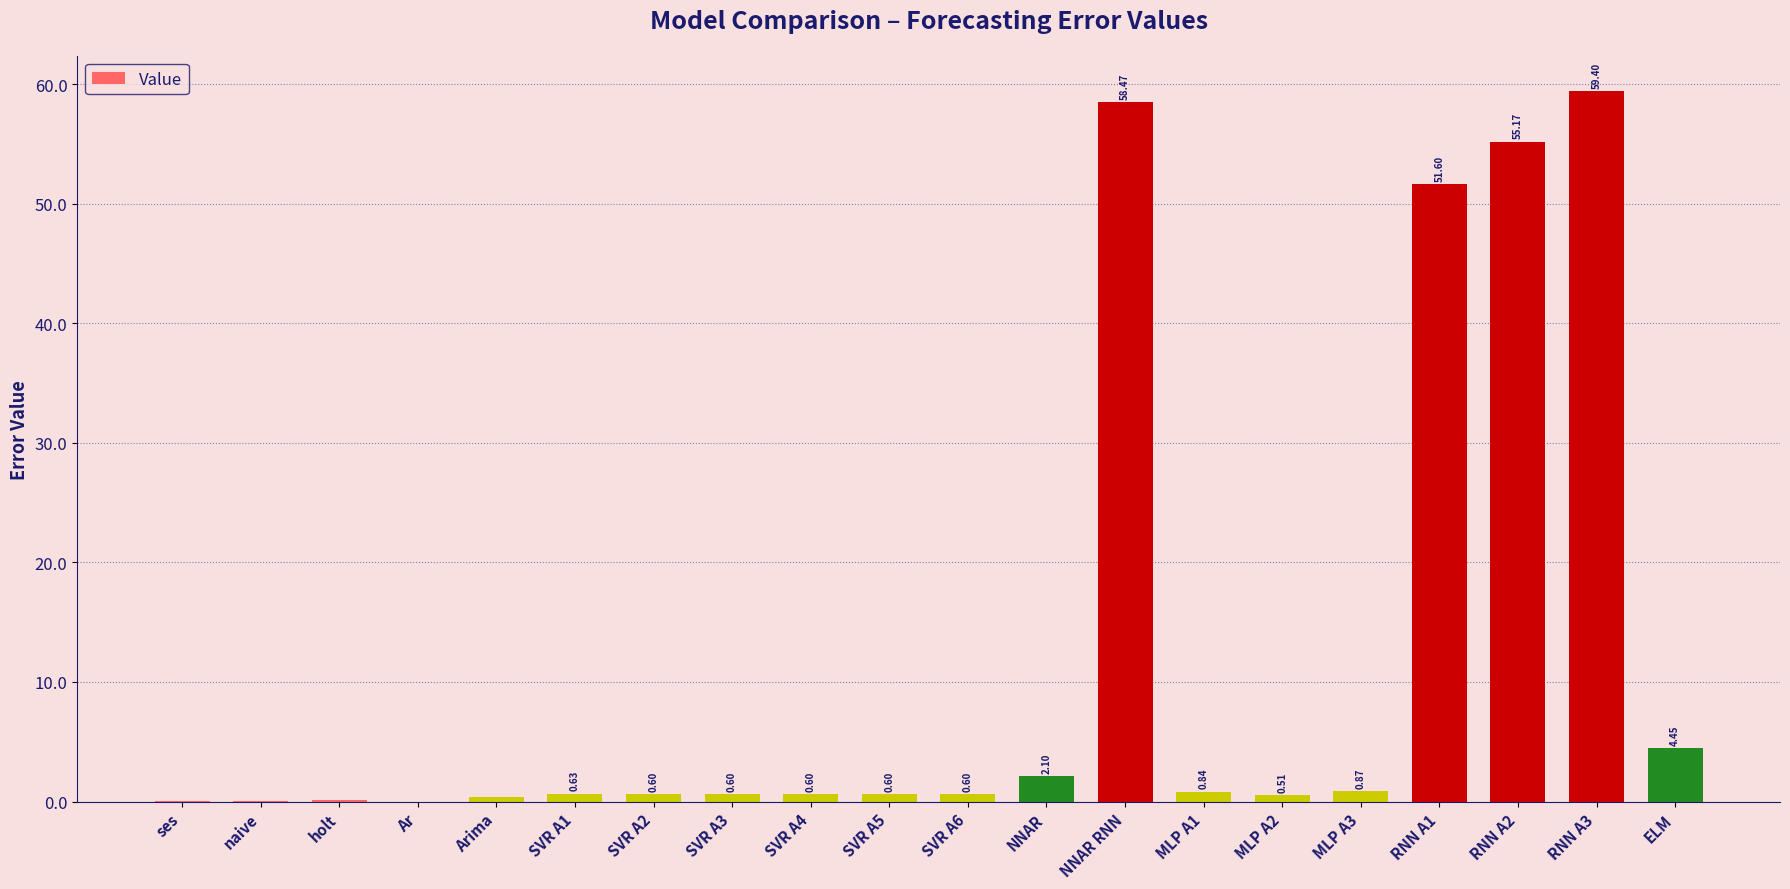

Are the bars grouped side by side (vs. stacked)?

No